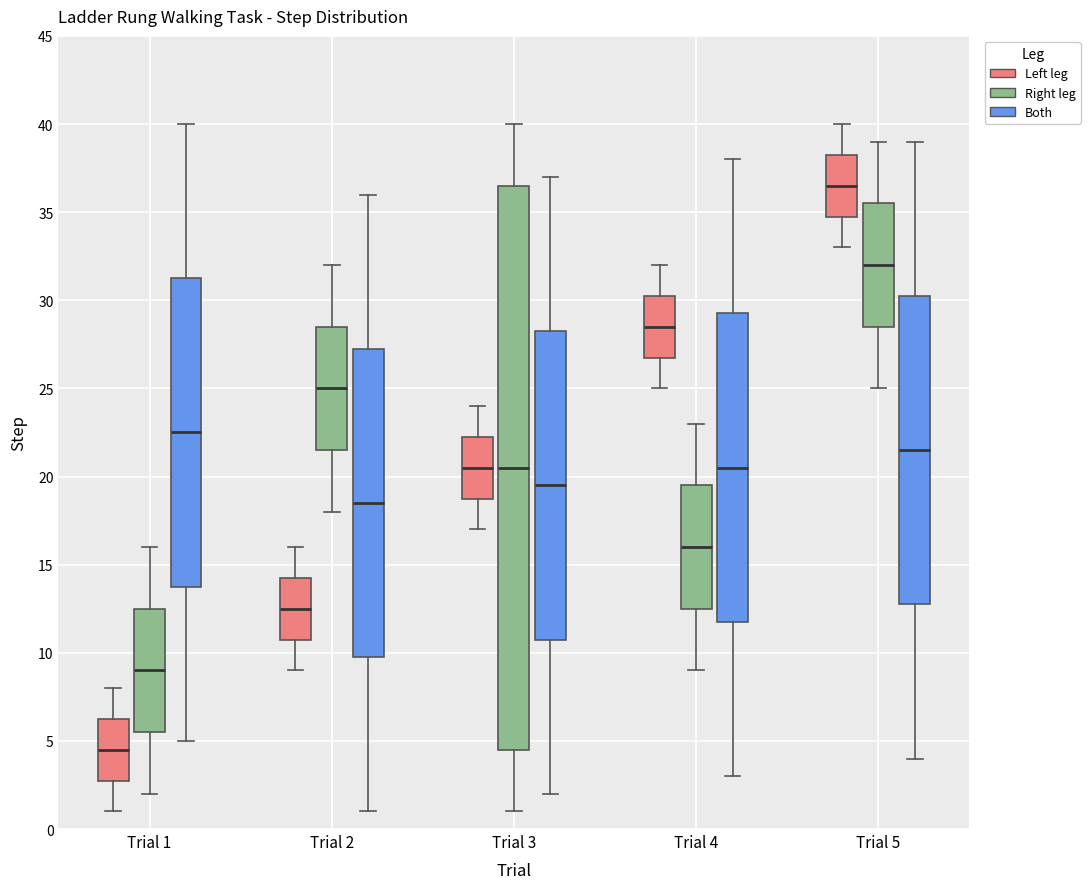

Which box has the highest median line?

Trial 5 (Left leg)